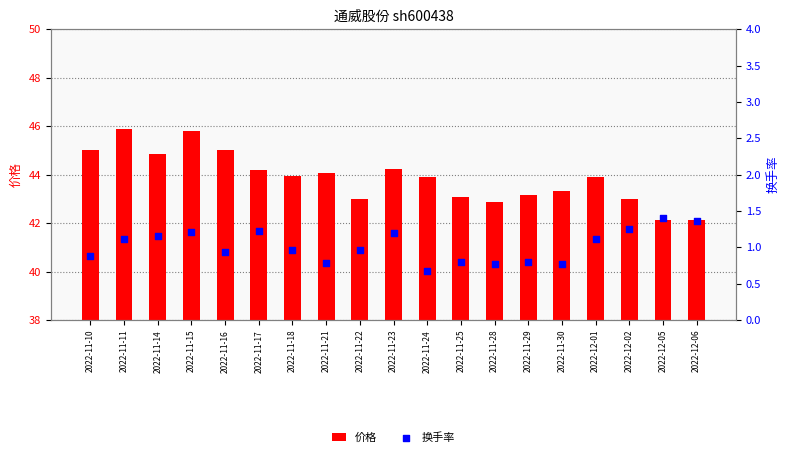

Which series has the largest total across all categories?

价格